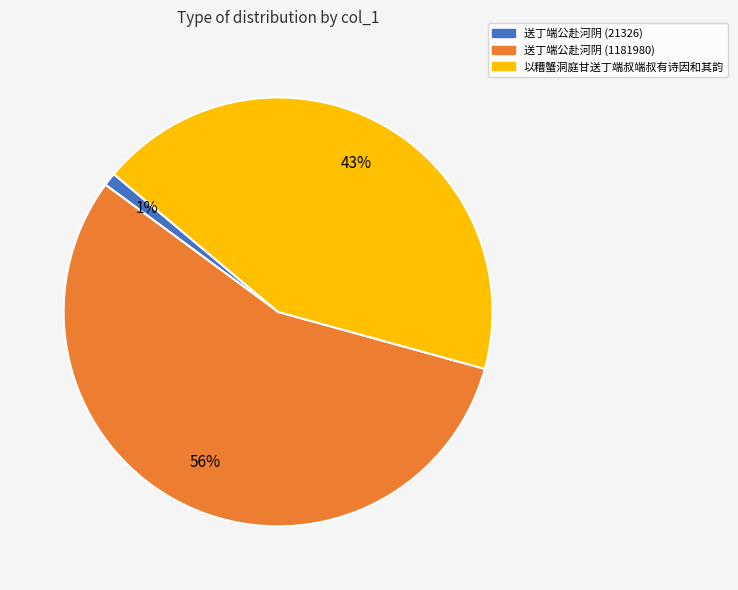

Is it true that 送丁端公赴河阴 (1181980) is 56% of the pie?

True